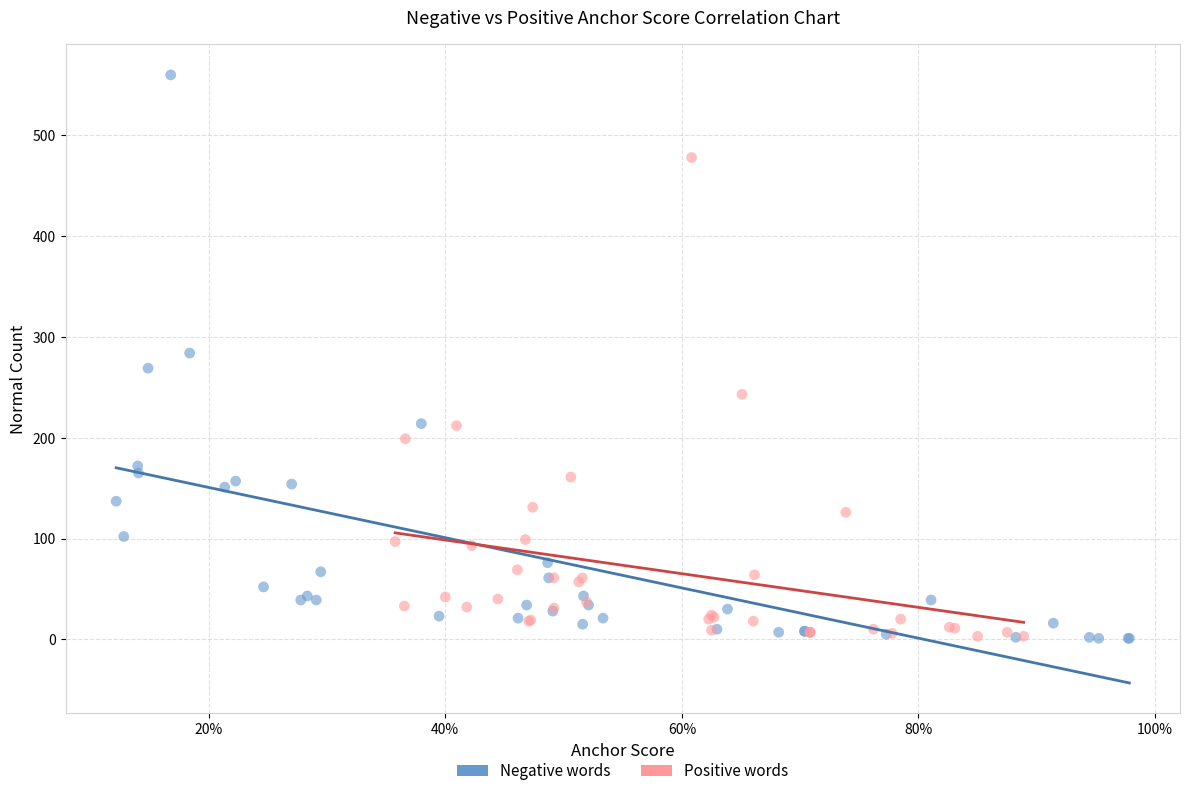

What are all the series names shown in the legend?

Negative words, Positive words